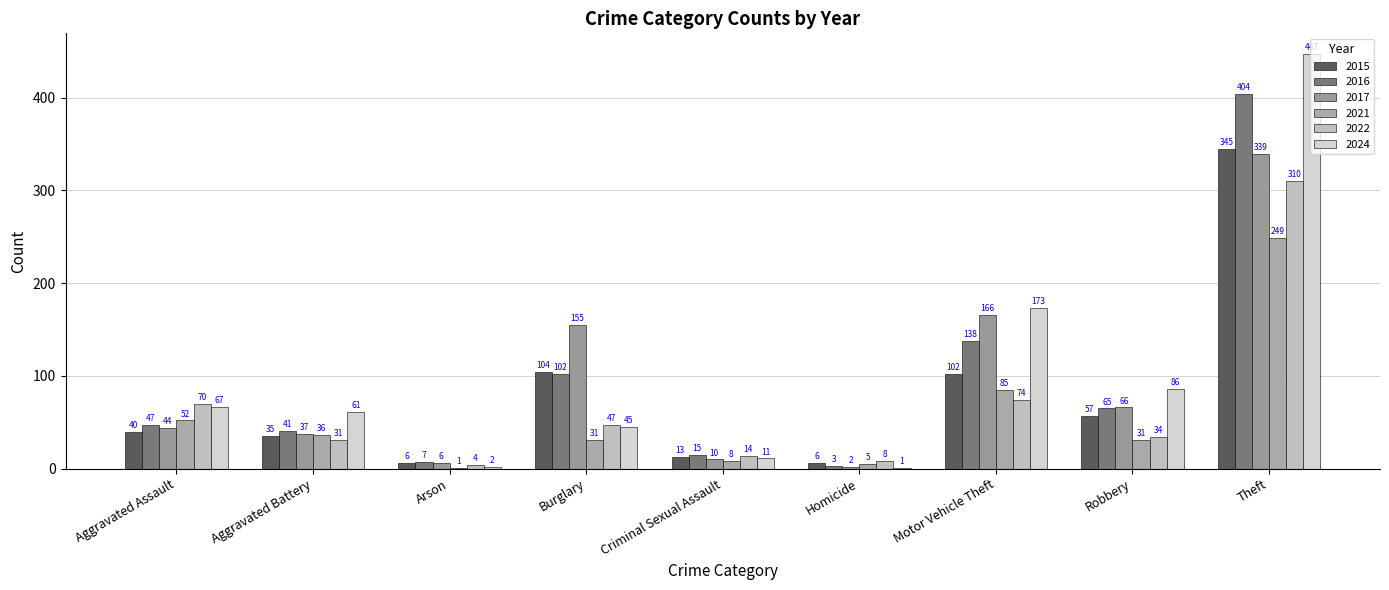

What is the spread (max minus min) of values at Aggravated Battery?

30